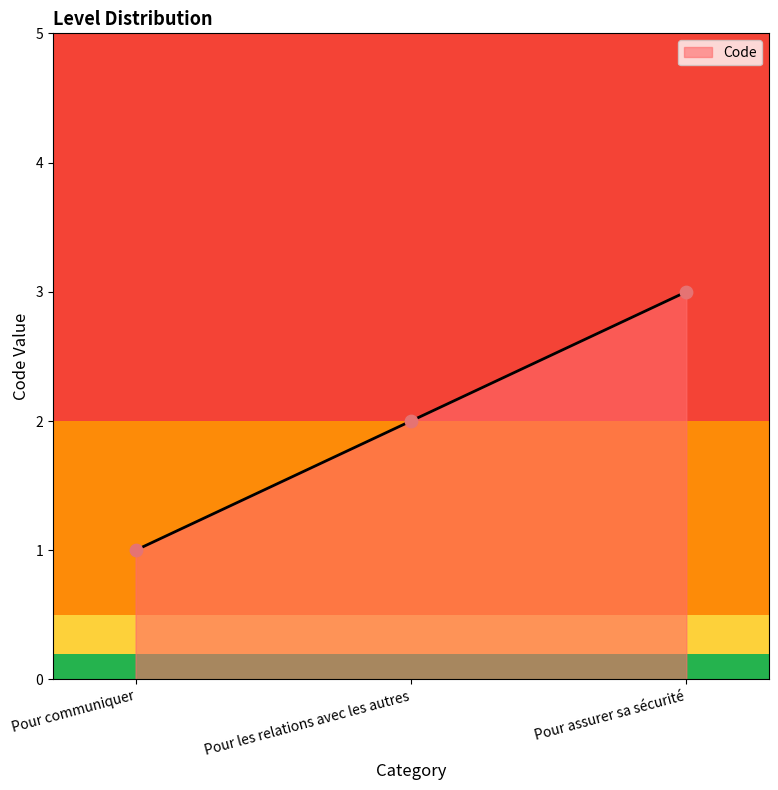

What is the change in value from Pour les relations avec les autres to Pour assurer sa sécurité?

+1